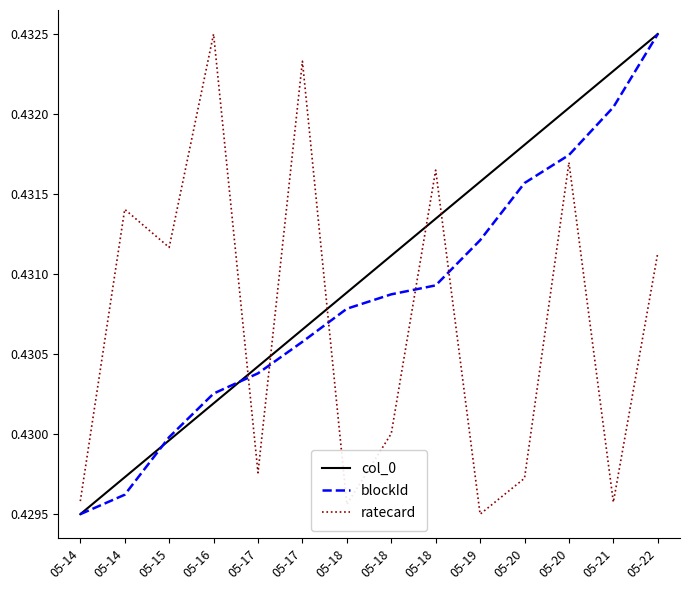

The value of ratecard at 05-16 is 0.4. True or false?

True